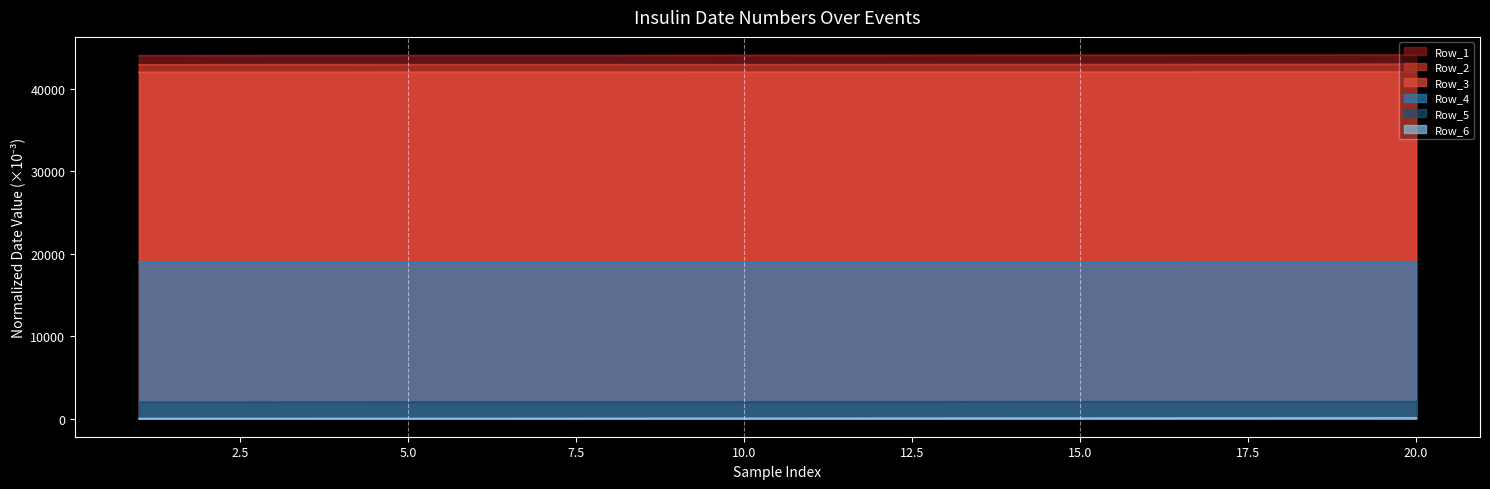

What is the difference between the Row_6 values at 14 and 4?

39.1